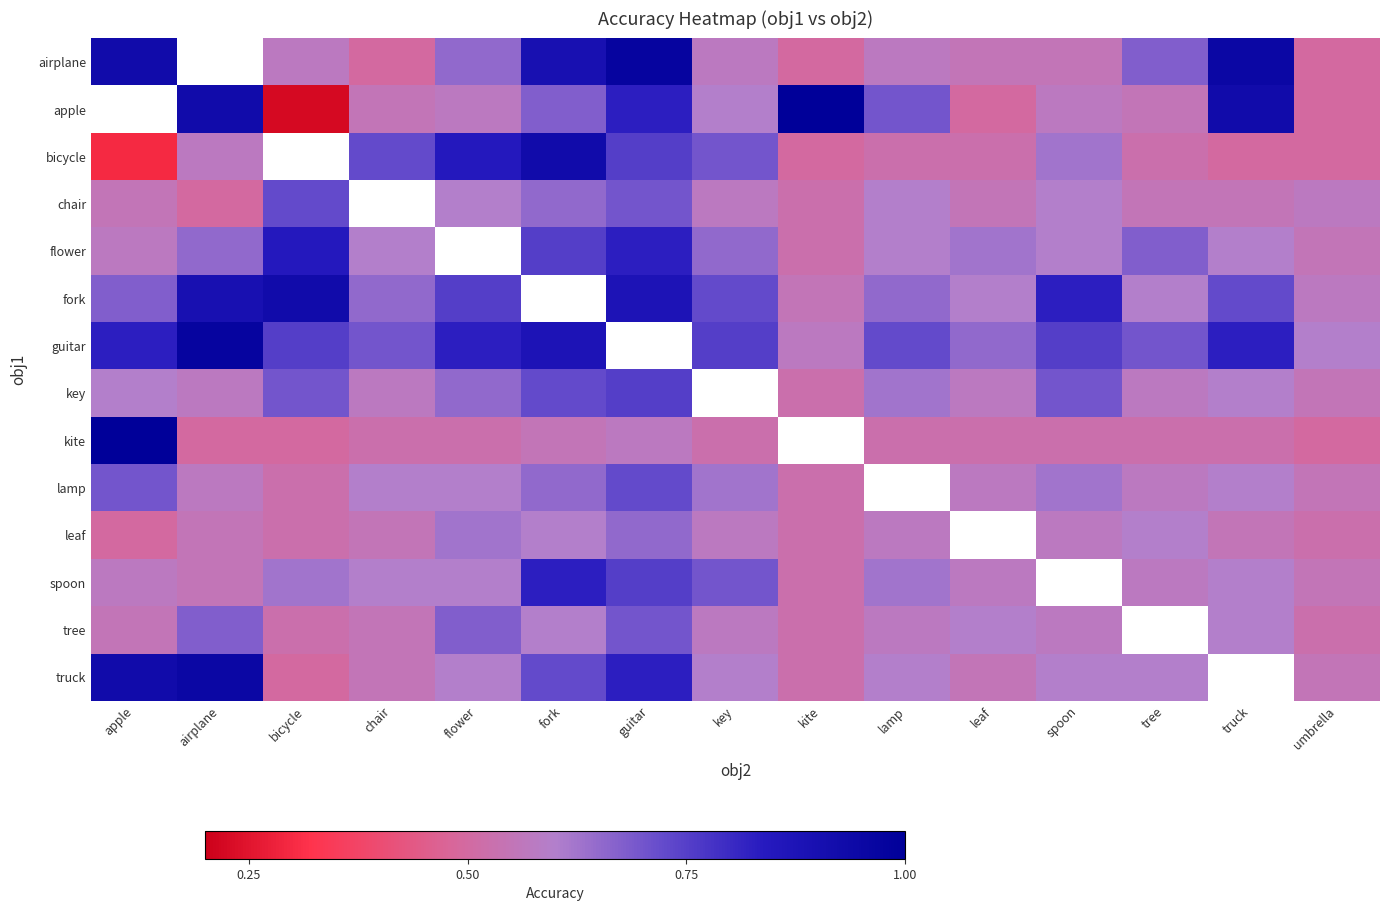

True or false: bicycle has a value of 1.0 at spoon.

False